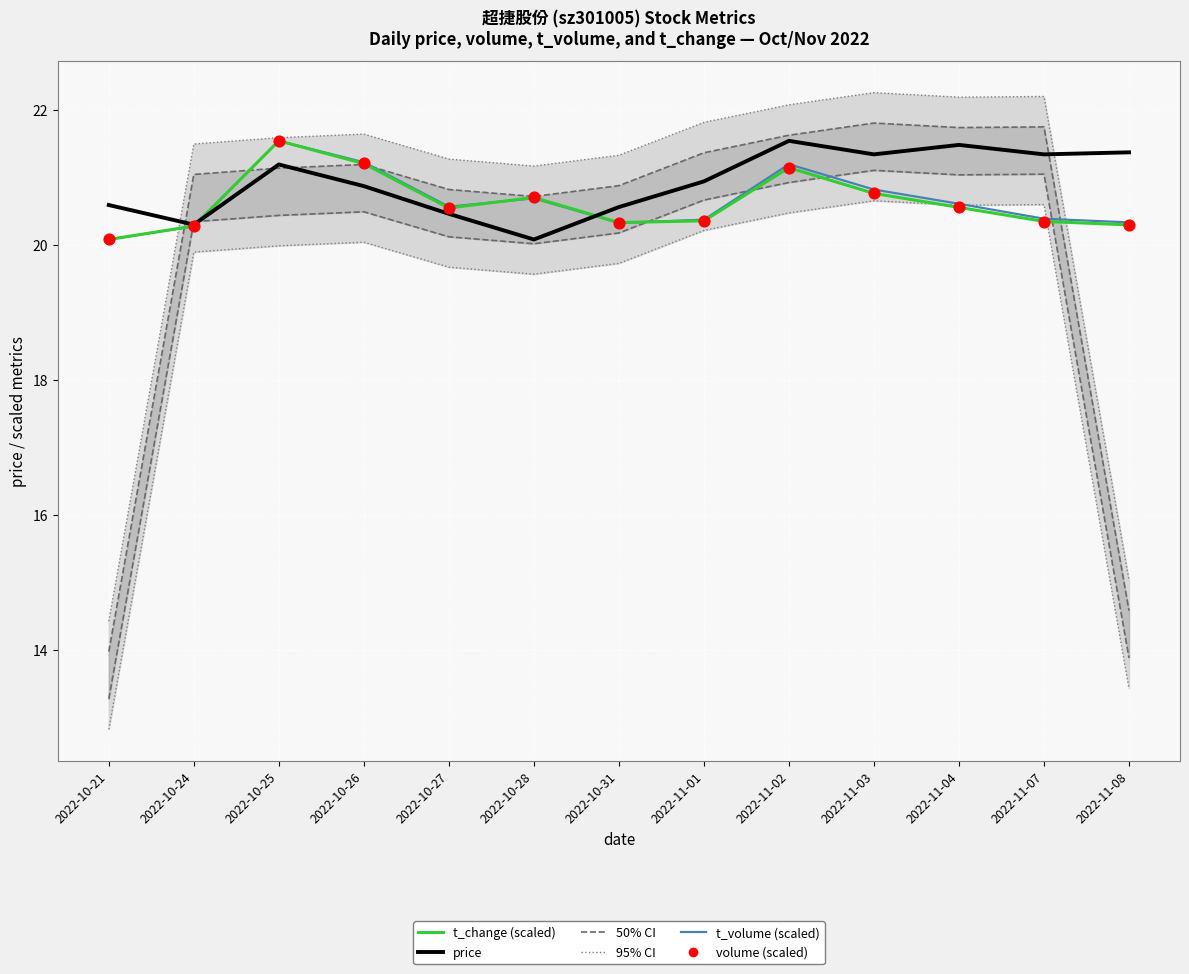

At which category is the sum across all series the highest?

2022-10-25